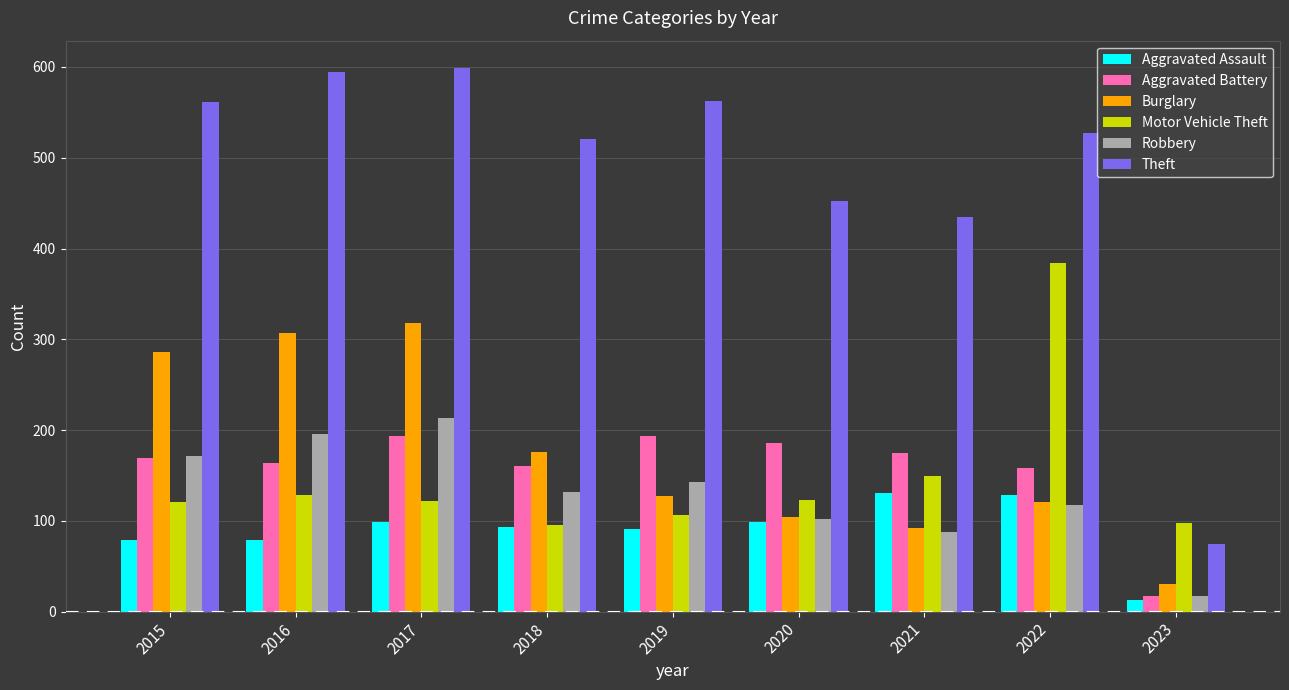

What is the total value across all series at 2018?

1178